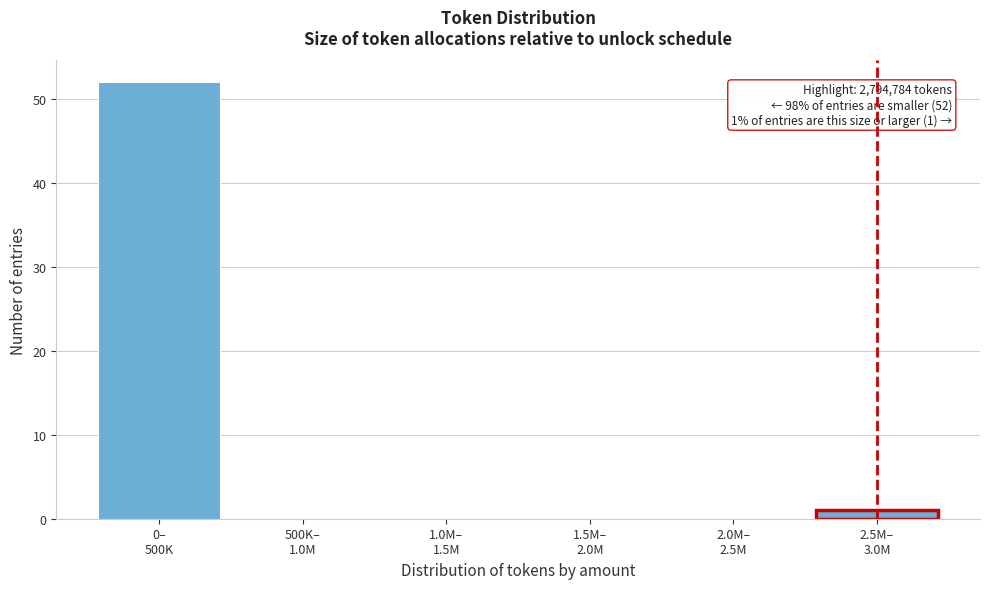

What is the greatest value displayed?

52